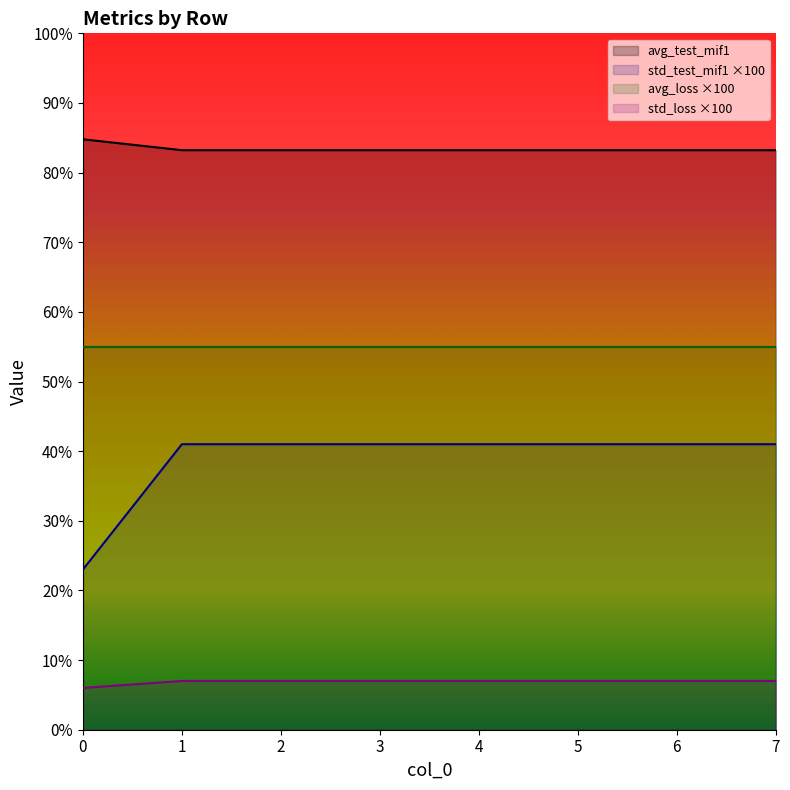

At how many categories does at least one series exceed 82?

8